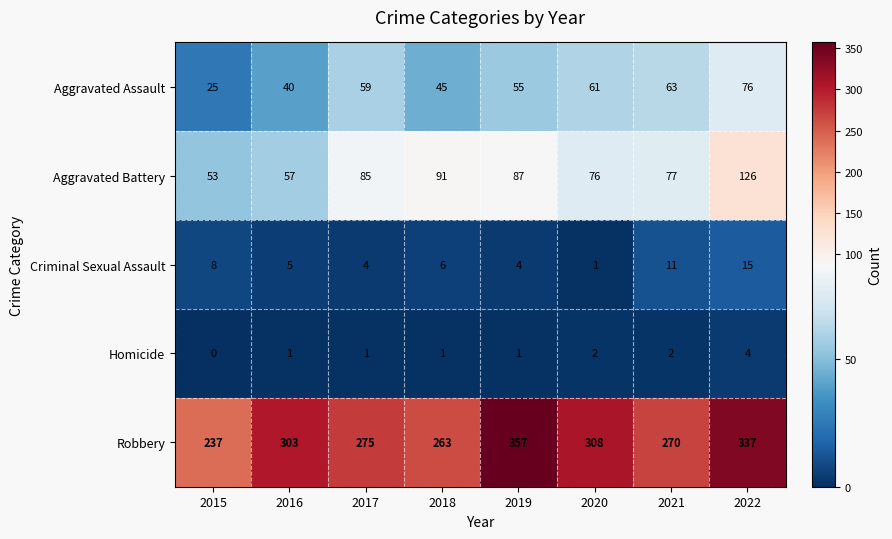

Which series changed the most between 2016 and 2018?

Robbery